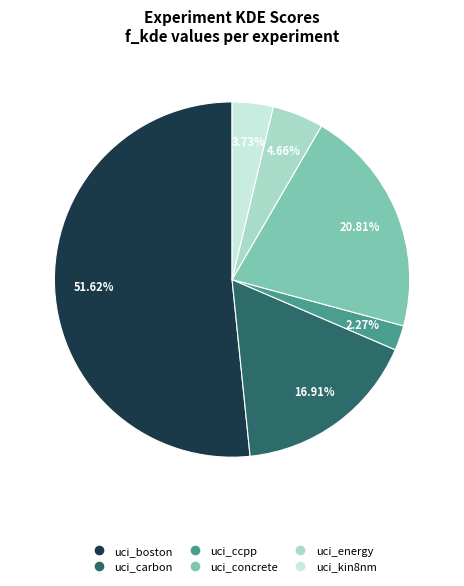

Which has a higher value, uci_carbon or uci_energy?

uci_carbon